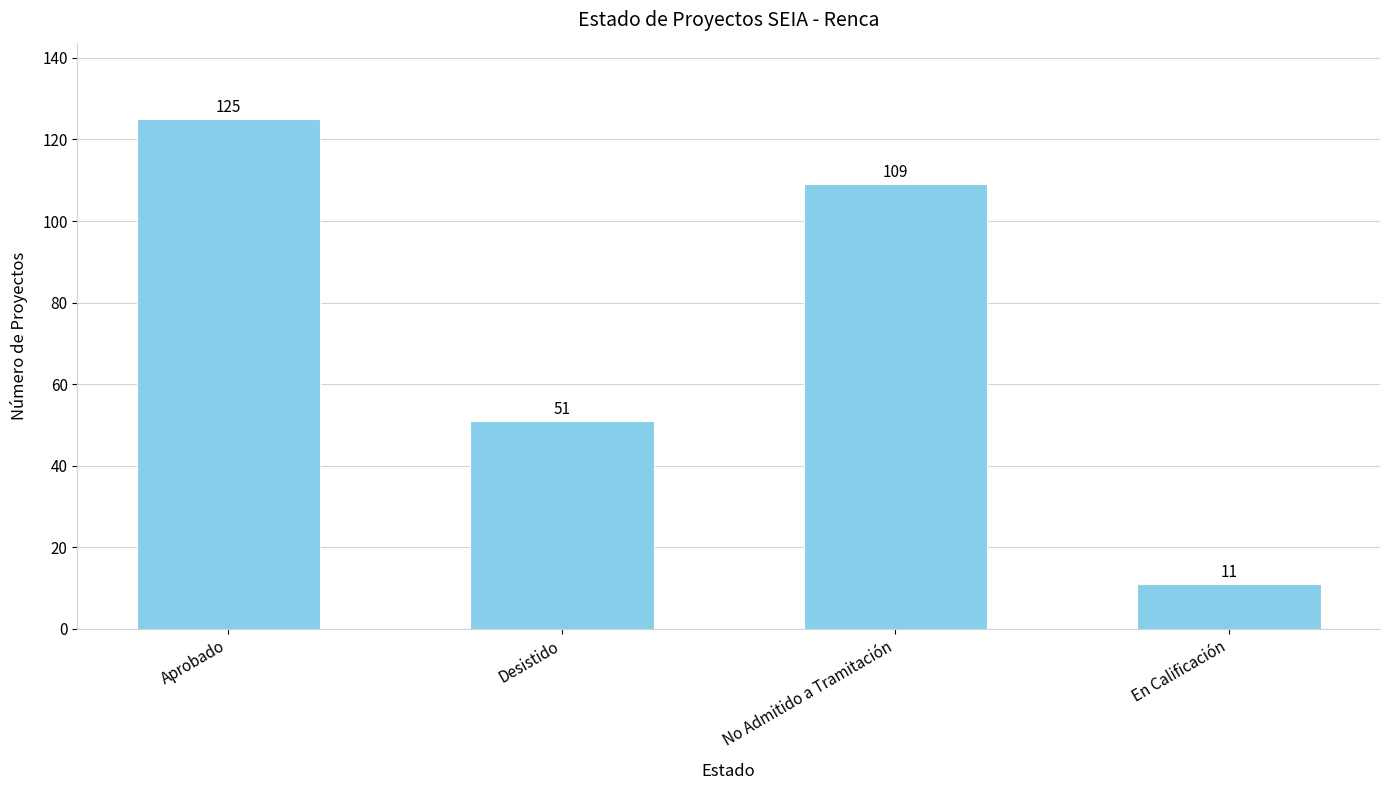

Count the number of data series in this chart.

1